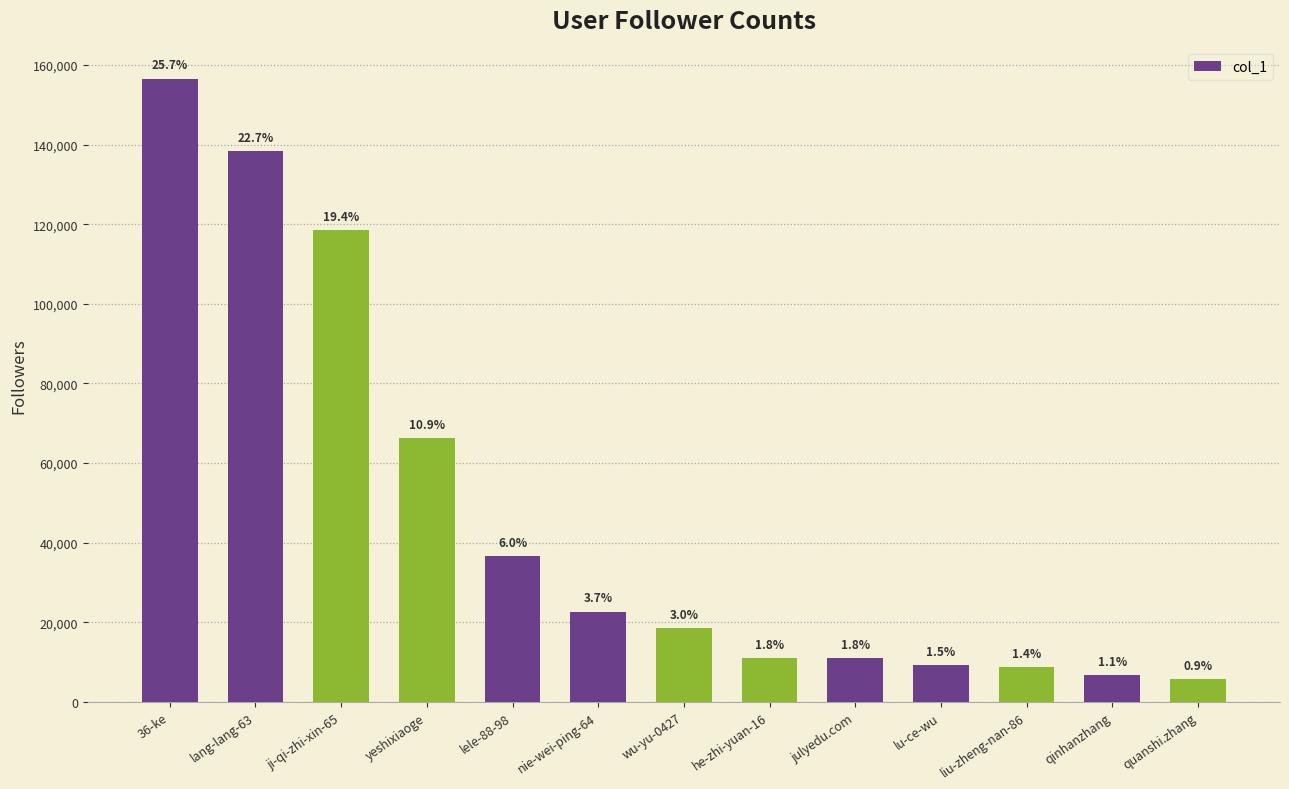

What is the greatest value displayed?

156552